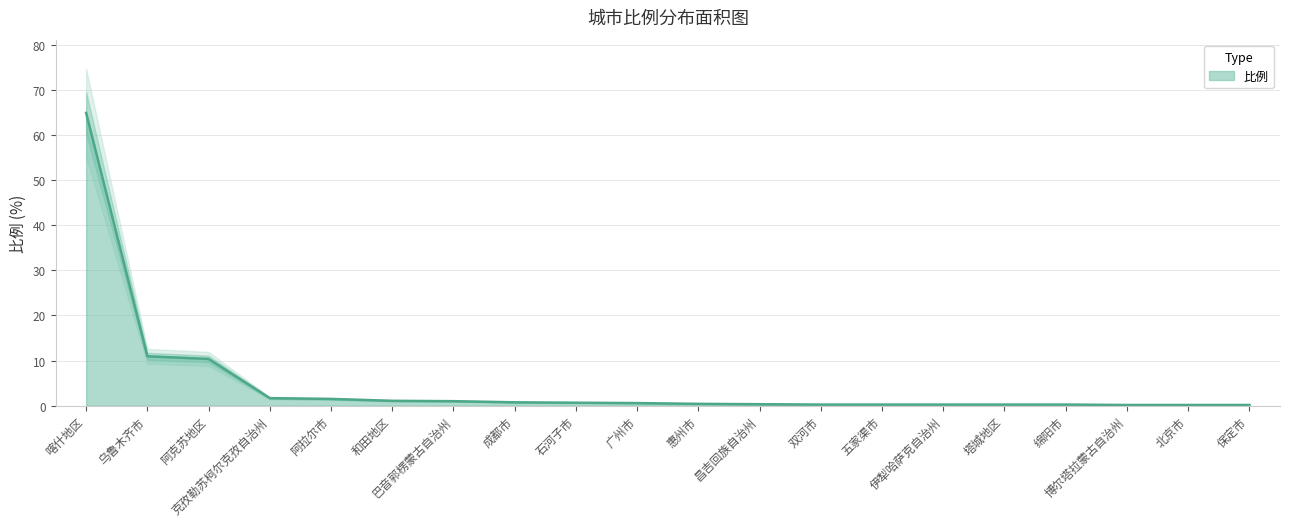

What is the difference between the maximum and minimum values?

64.7